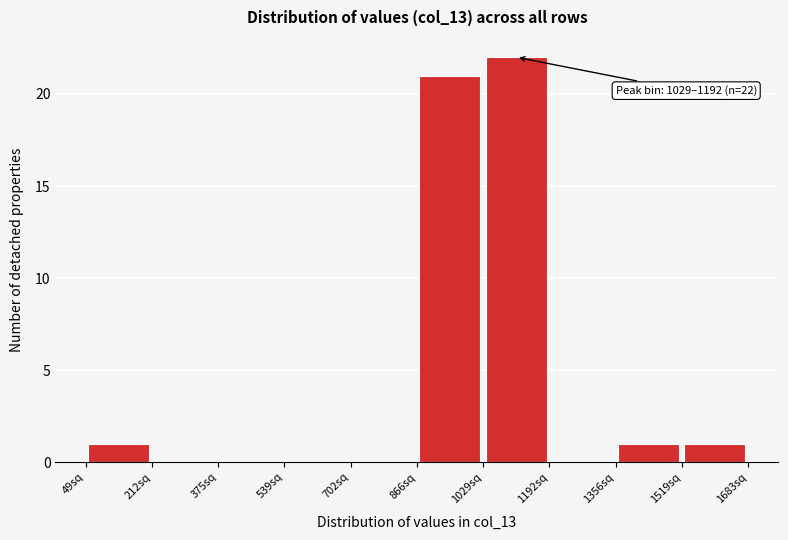

Which range on the x-axis has the tallest bar?

1020 to 1200